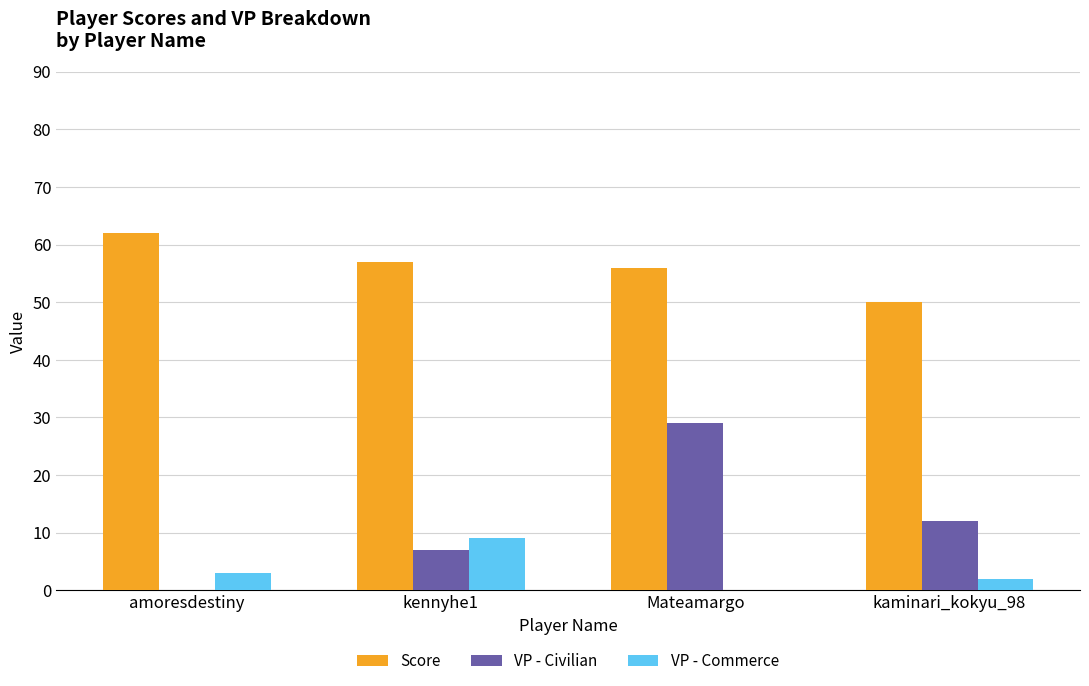

Is the value of Score at Mateamargo greater than the value of VP - Commerce at Mateamargo?

Yes